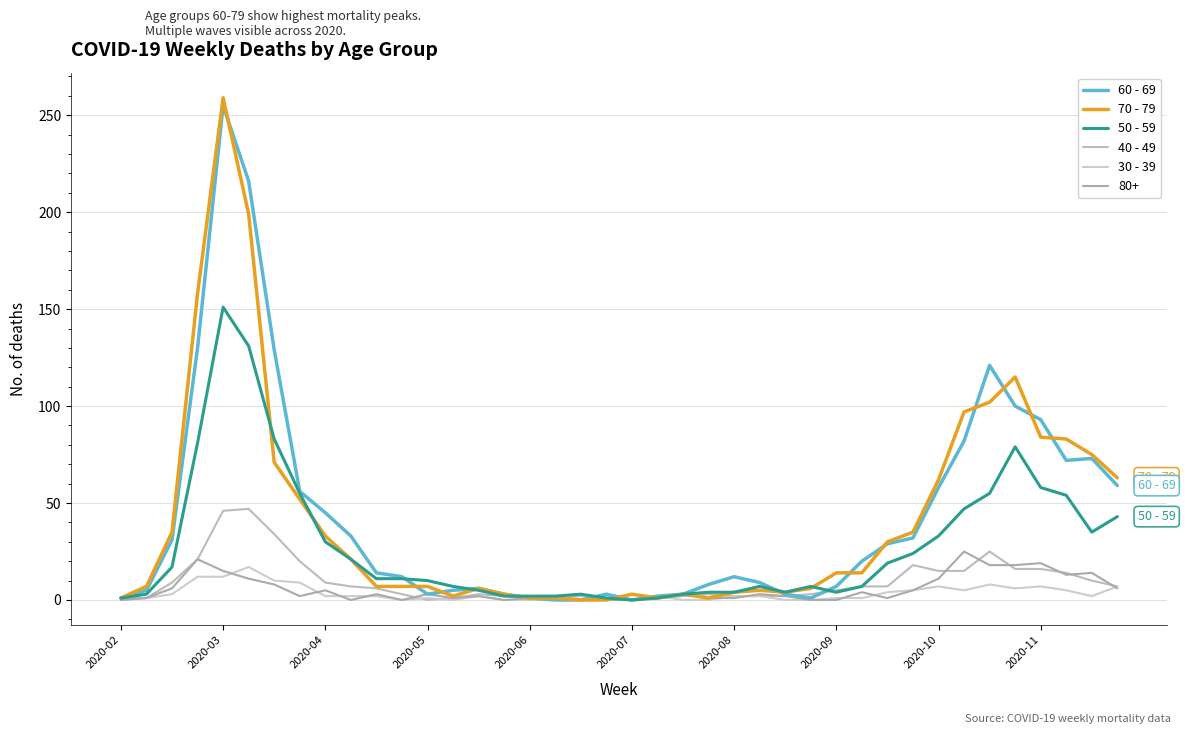

How many lines are shown in the chart?

6